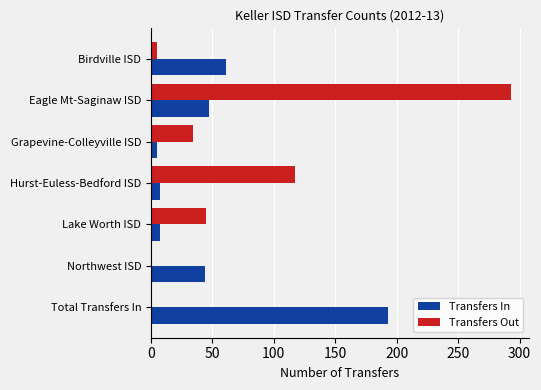

What is the greatest value displayed?

293